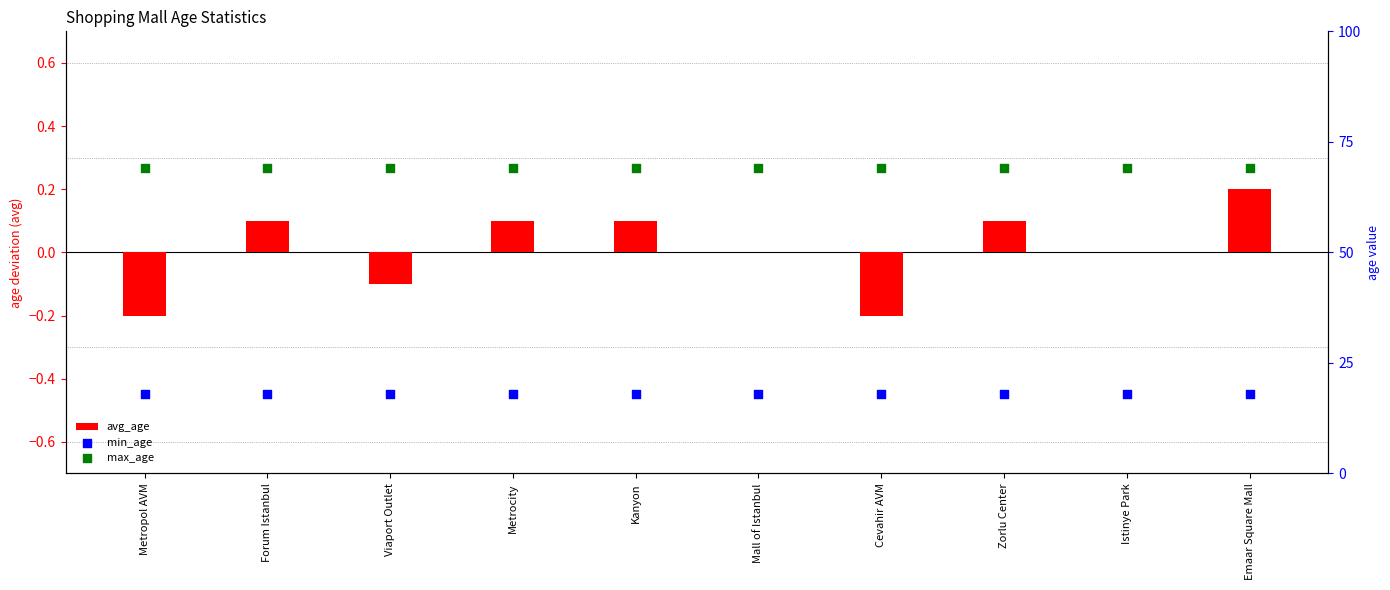

Is the value of avg_age at Forum Istanbul greater than the value of max_age at Kanyon?

No